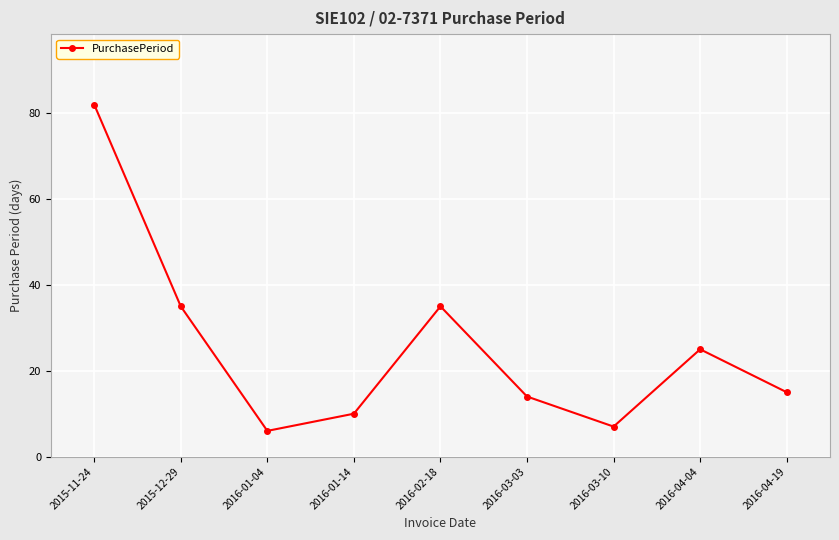

True or false: there are more than 0 points higher than both neighbors.

True